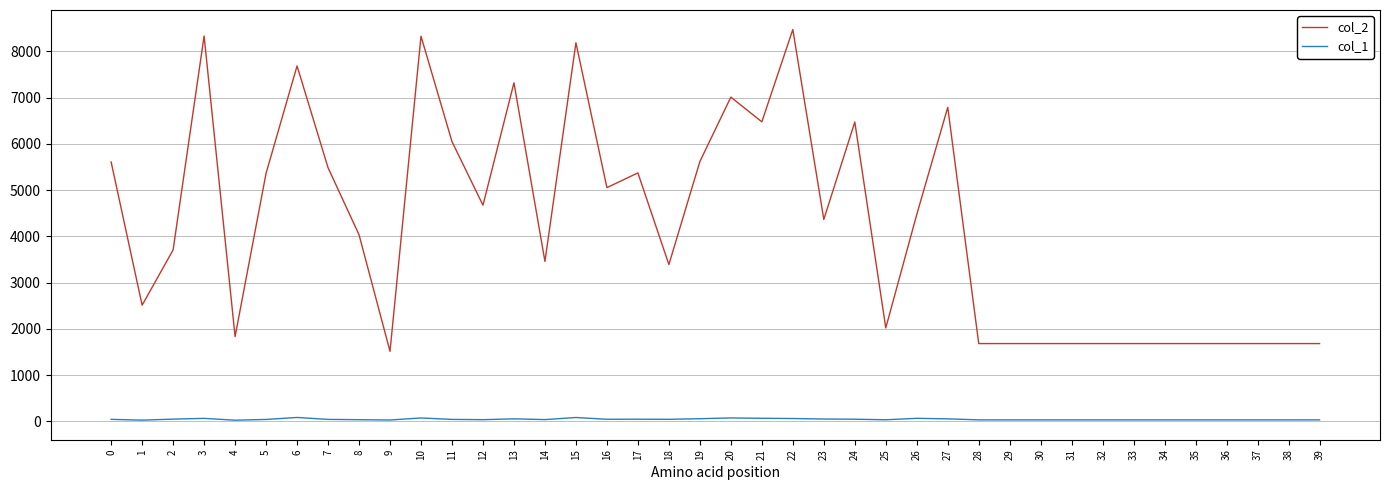

How many lines are shown in the chart?

2